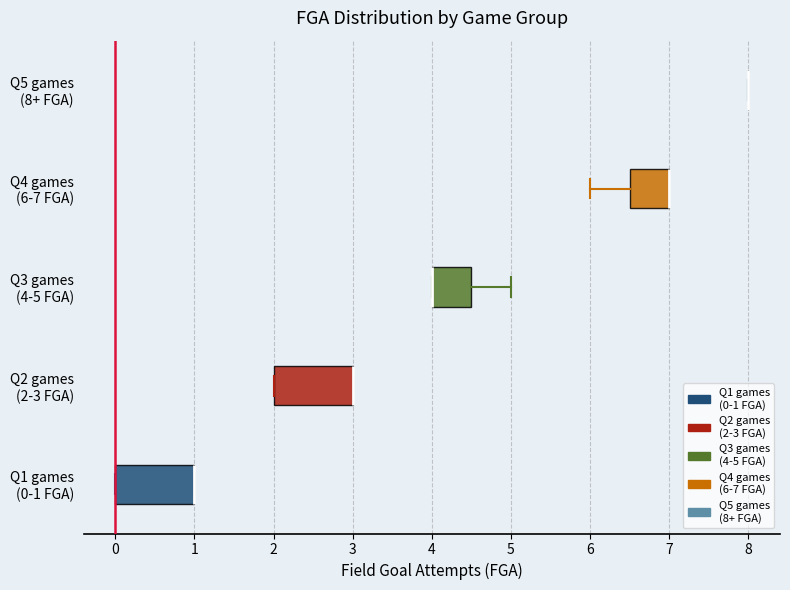

Where is the left edge of the box for Q2 games (2-3 FGA) on the x-axis? The values are not printed on the chart, so give them approximately, as read against the axis.

2.0